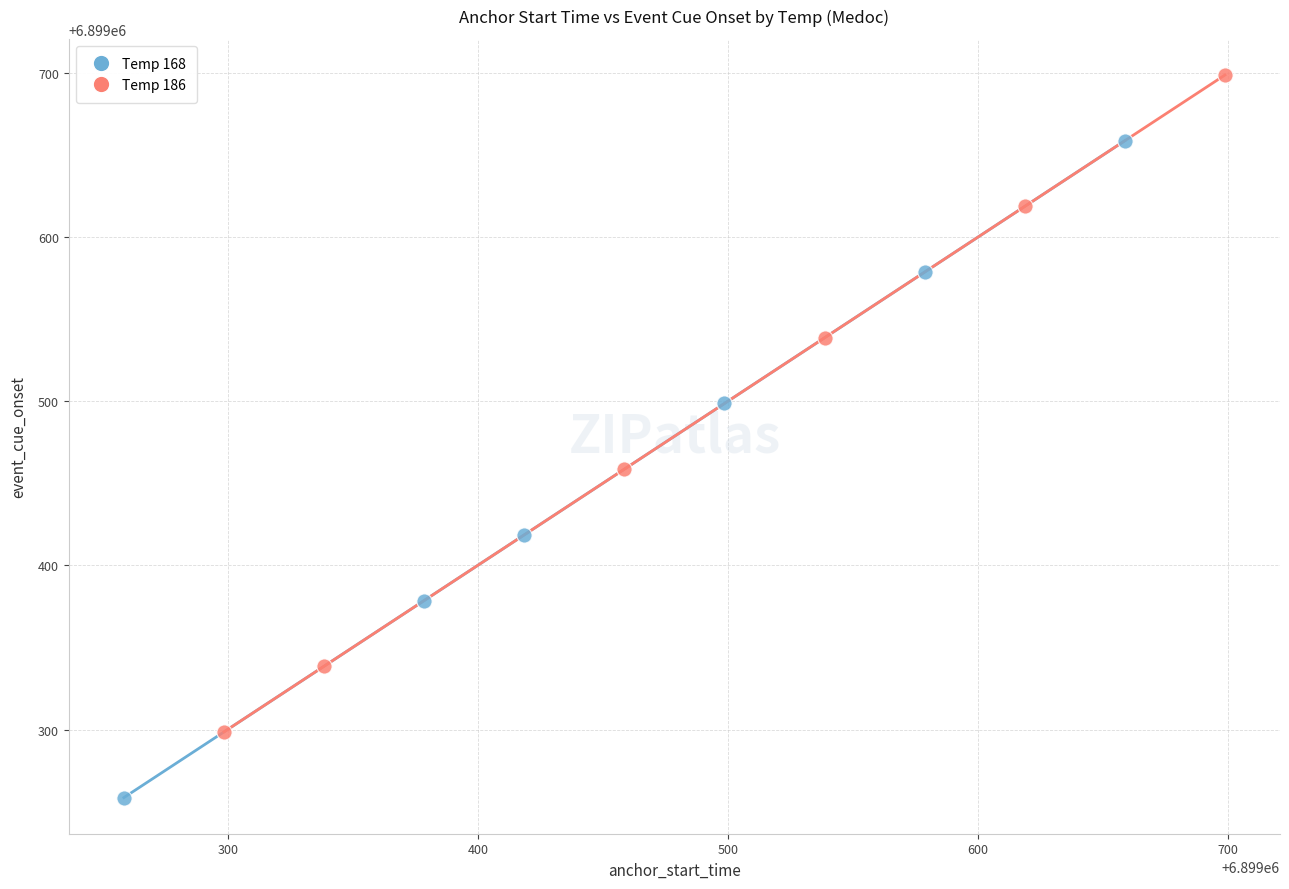

Which series contains the highest Y value?

Temp 186